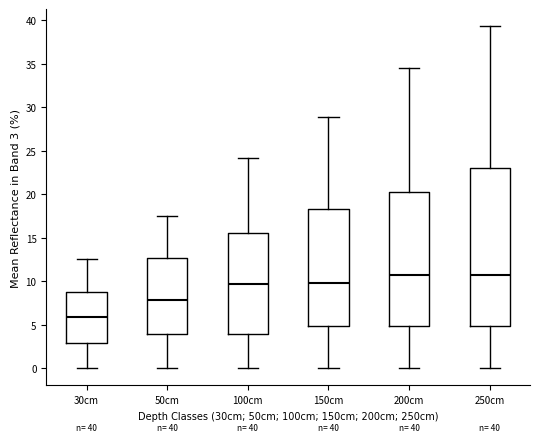

Which box's median line is the lowest?

30cm